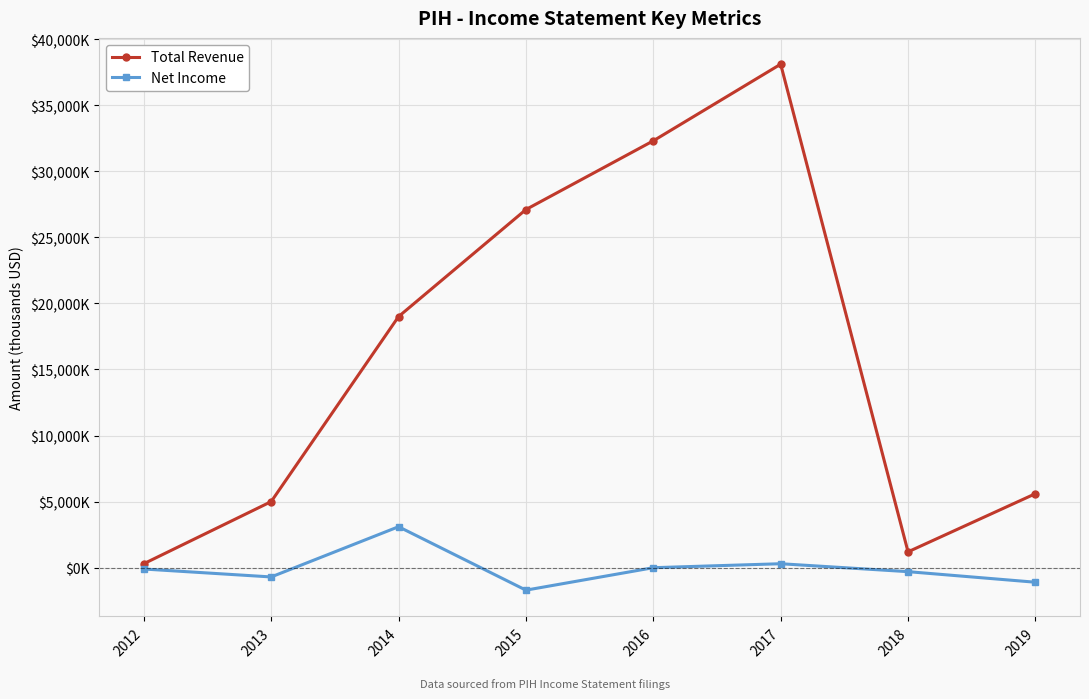

True or false: Net Income has more than 1 points higher than both neighbors.

True